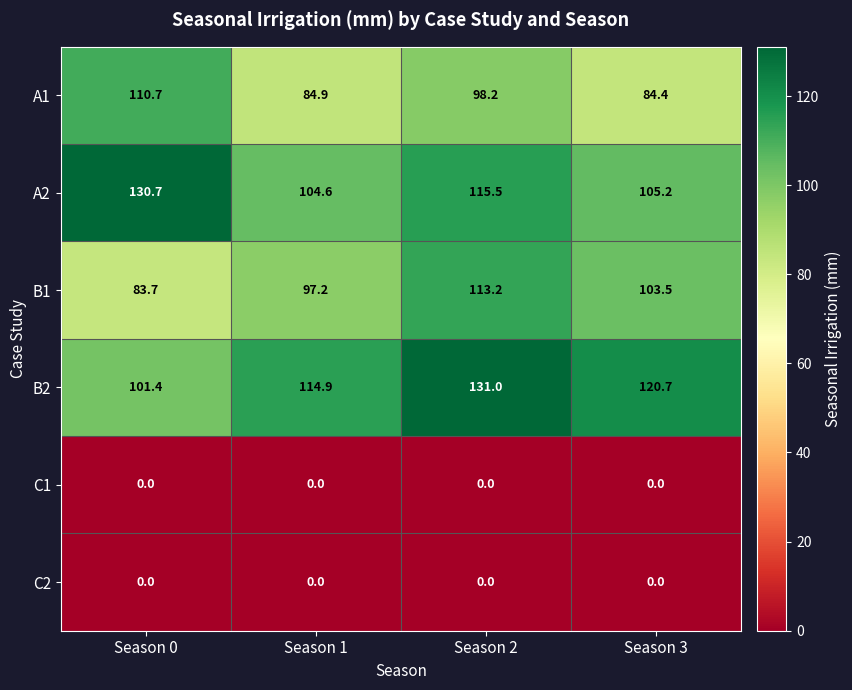

Which label corresponds to the largest value in the chart?

Season 2